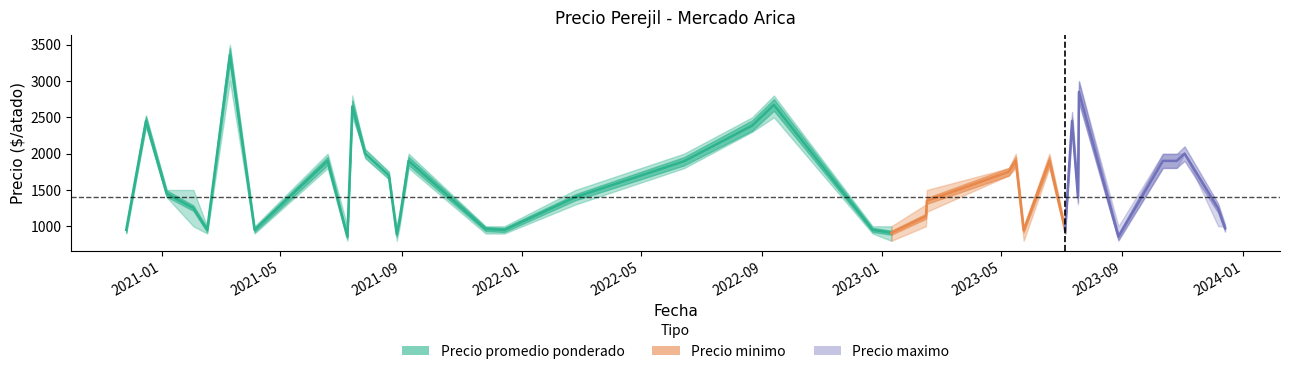

True or false: Precio maximo has a value of 1631 at 2021-02-16.

False